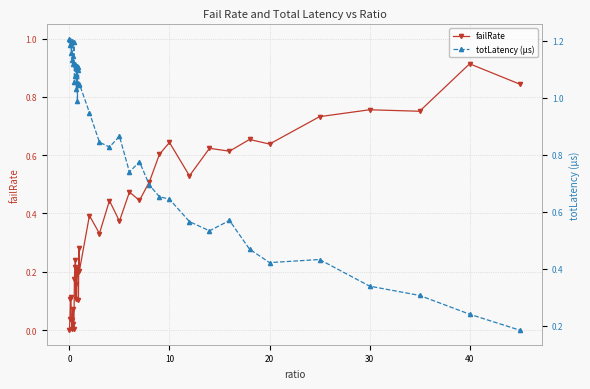

Which series has the widest spread of values?

totLatency (µs)